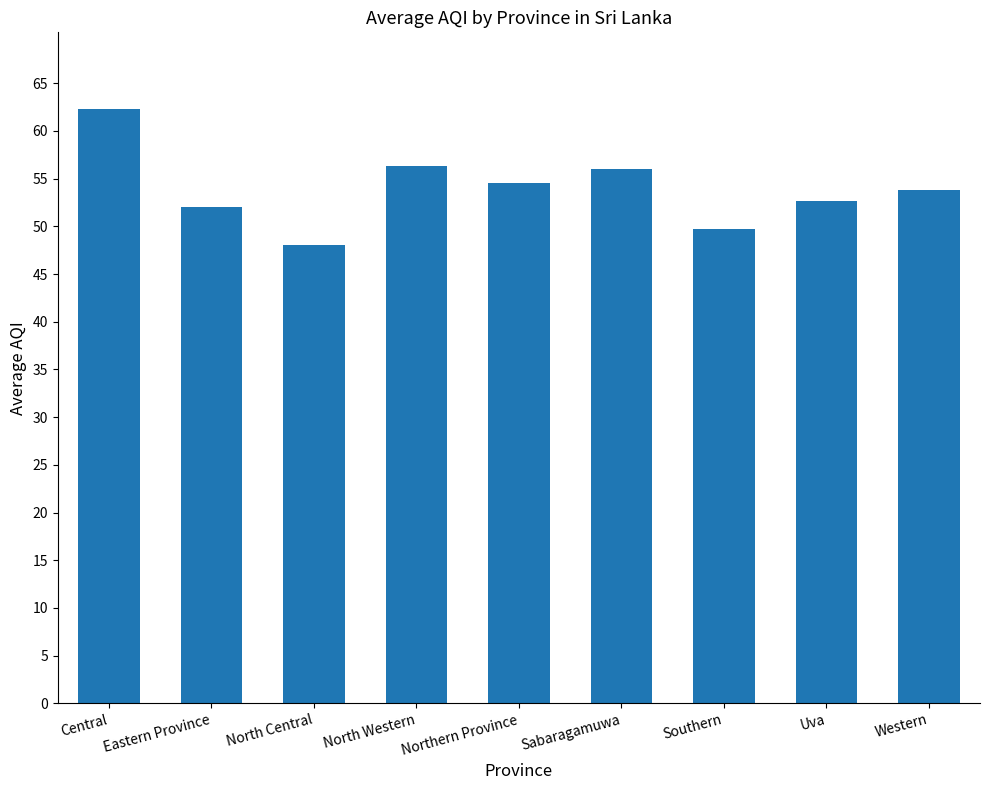

Between Southern and Sabaragamuwa, which is larger?

Sabaragamuwa